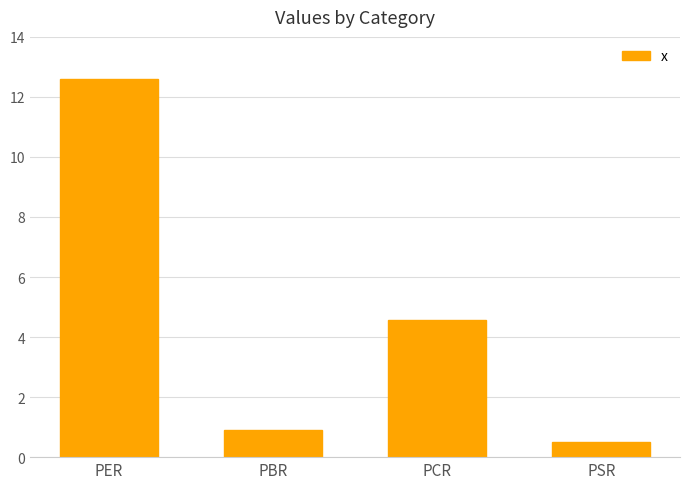

What is the value of the 3rd bar from the left?

4.6